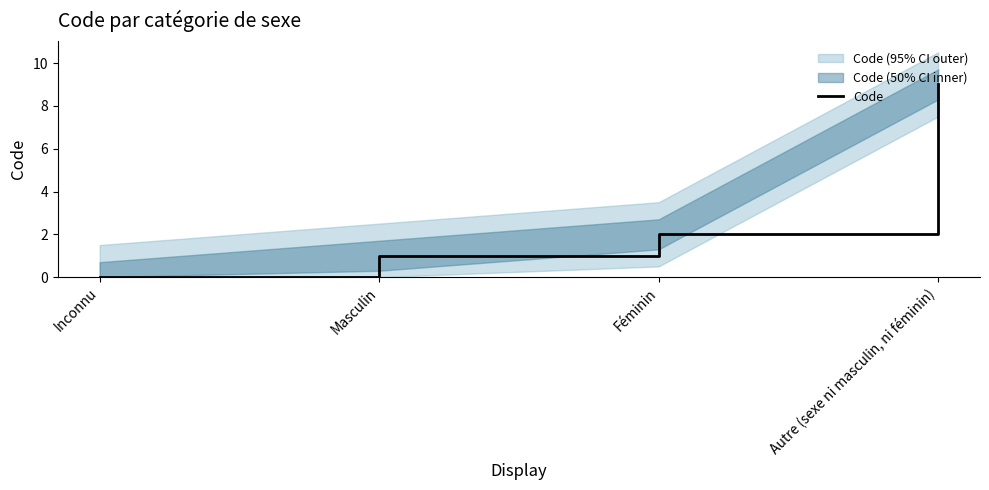

Does the chart display data point markers on the line(s)?

No